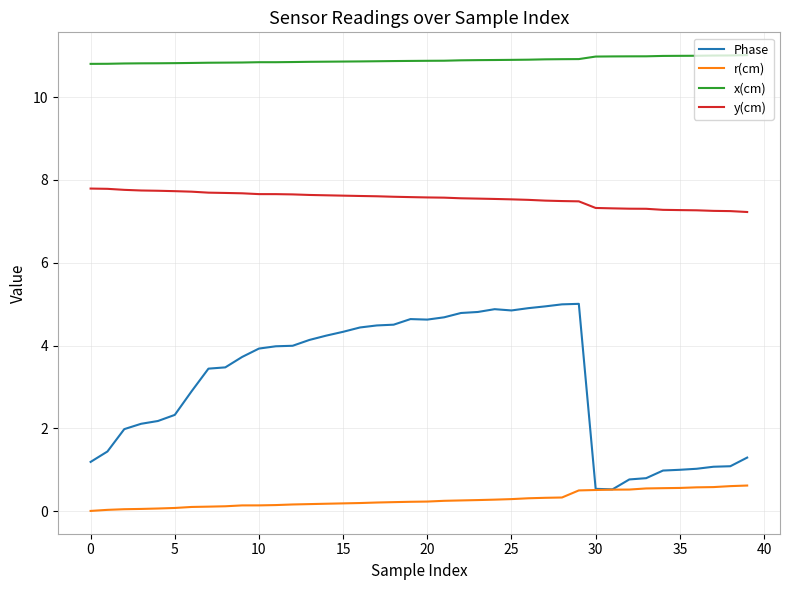

Which series has the largest total across all categories?

x(cm)